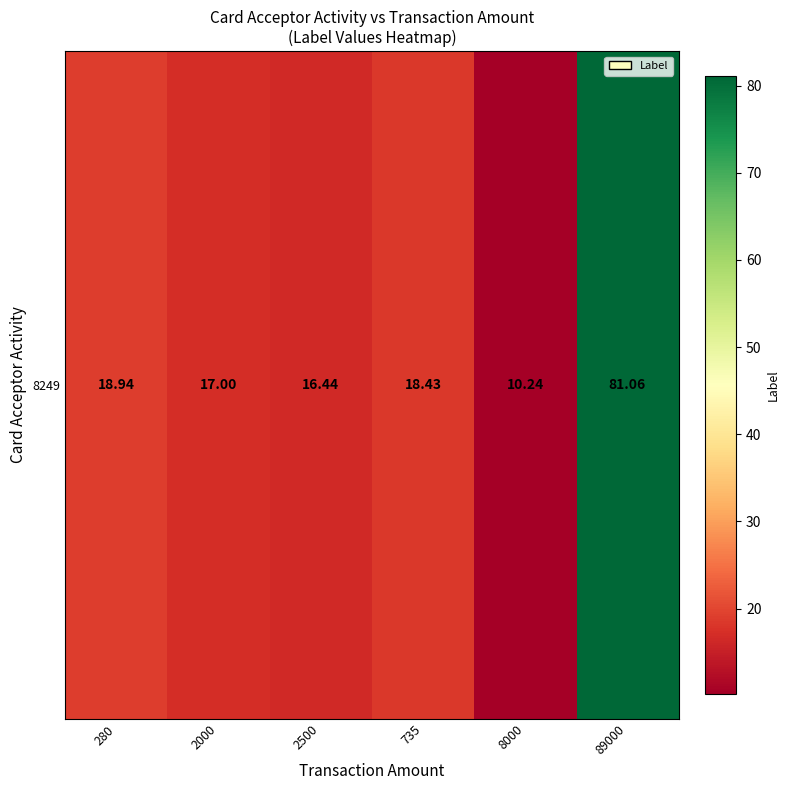

What is the average value?

27.0